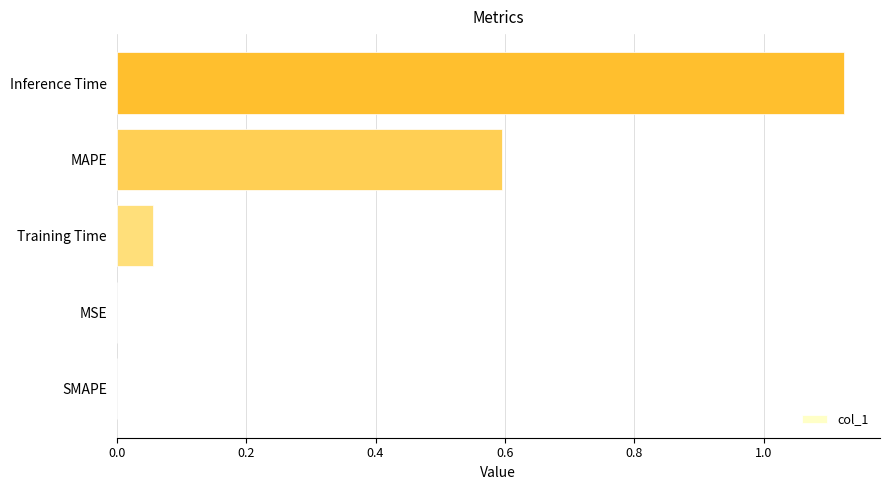

How many categories are shown in the chart?

5